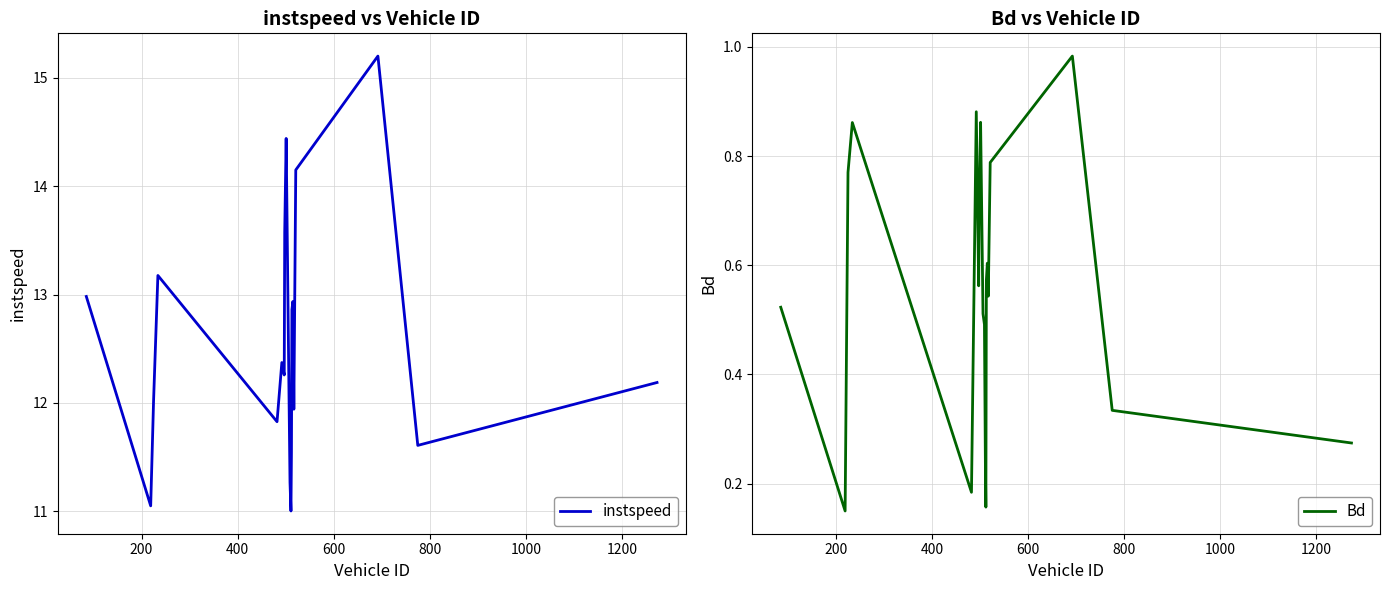

How many interior local valleys does the instspeed series have?

6